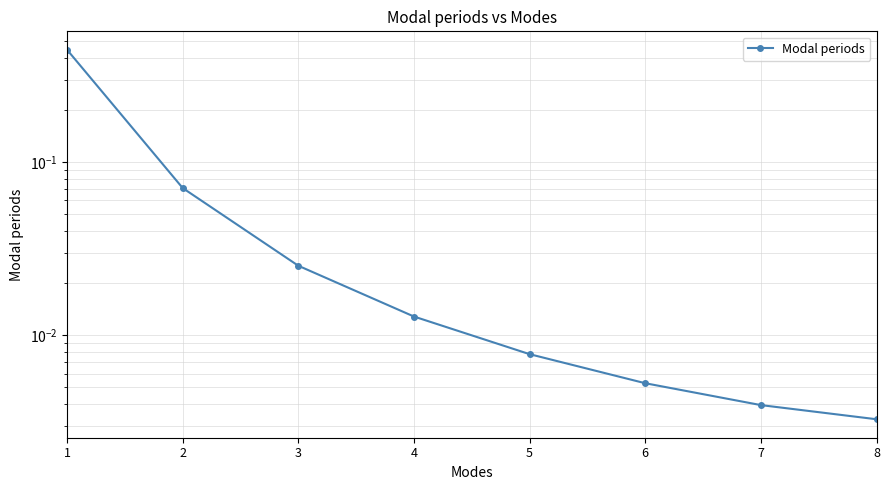

Is this an area chart (filled region under the line)?

No